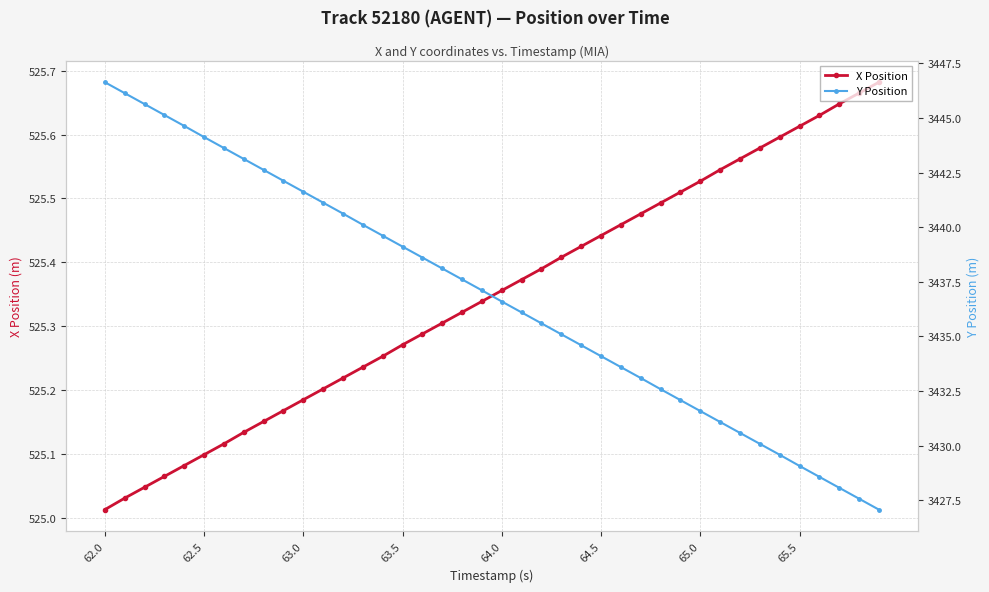

What is the difference between the maximum and minimum values in the Y Position series?

19.6